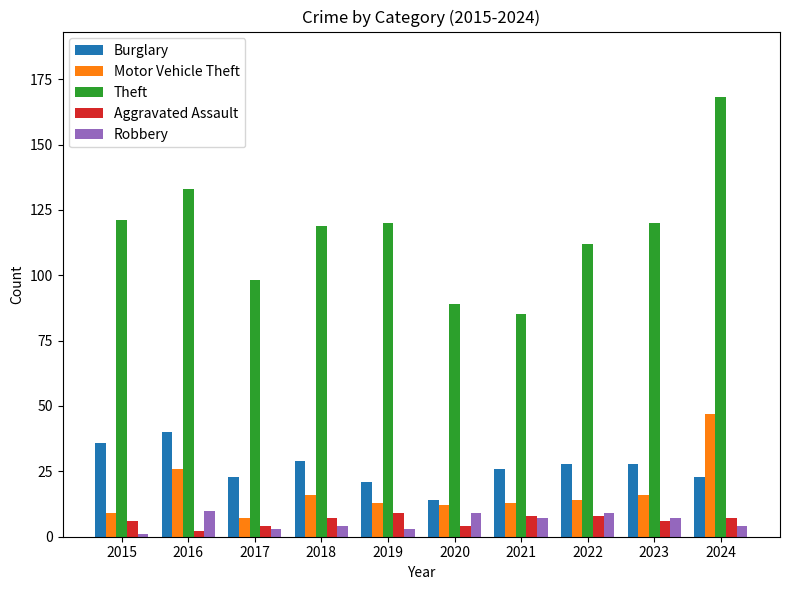

What value does the Aggravated Assault series have at 2018?

7